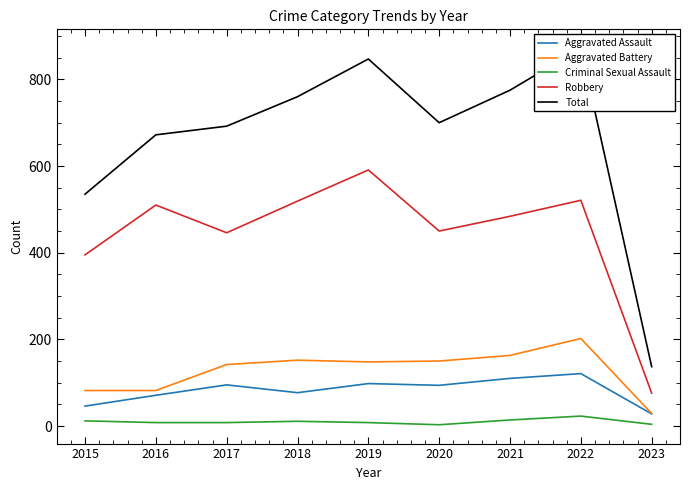

True or false: Aggravated Assault and Total intersect in this chart.

False